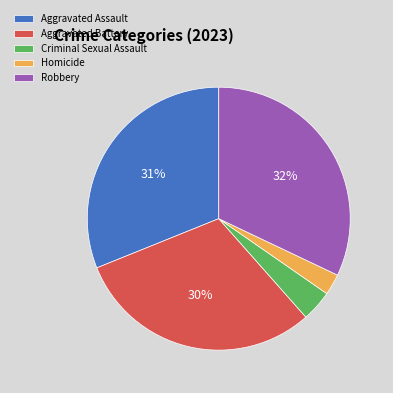

To the nearest percent, what percentage of the pie is Criminal Sexual Assault?

4%